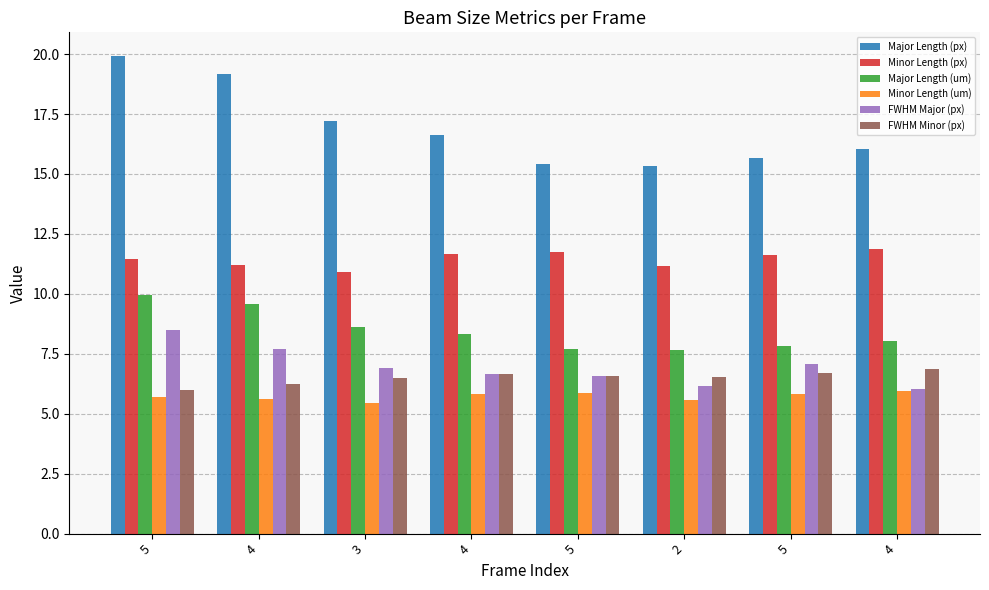

Are the bars horizontal?

No